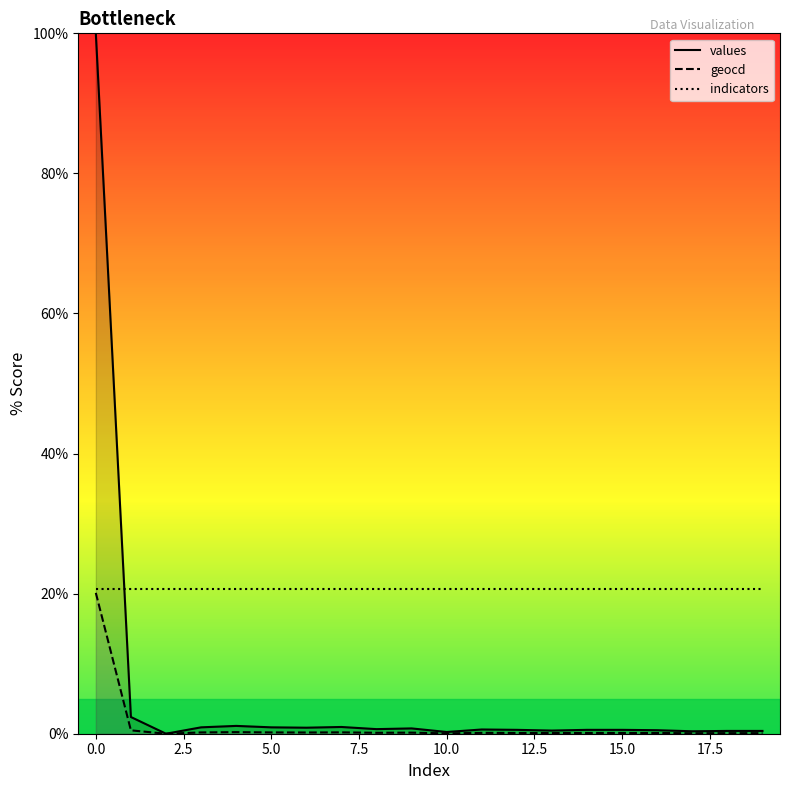

What is the greatest value displayed?

100.0